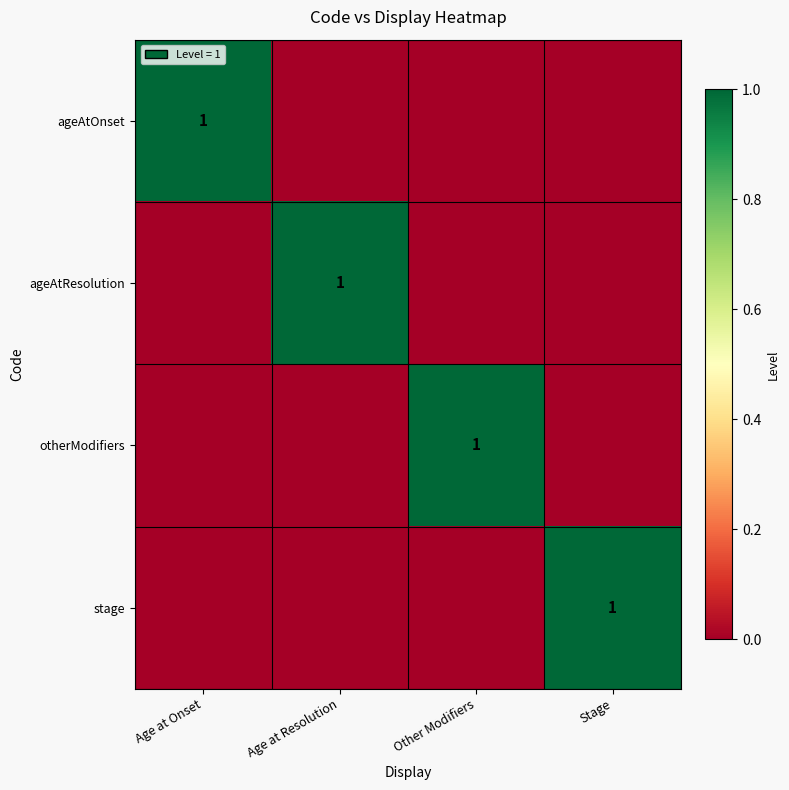

True or false: otherModifiers has a value of 1 at Other Modifiers.

True